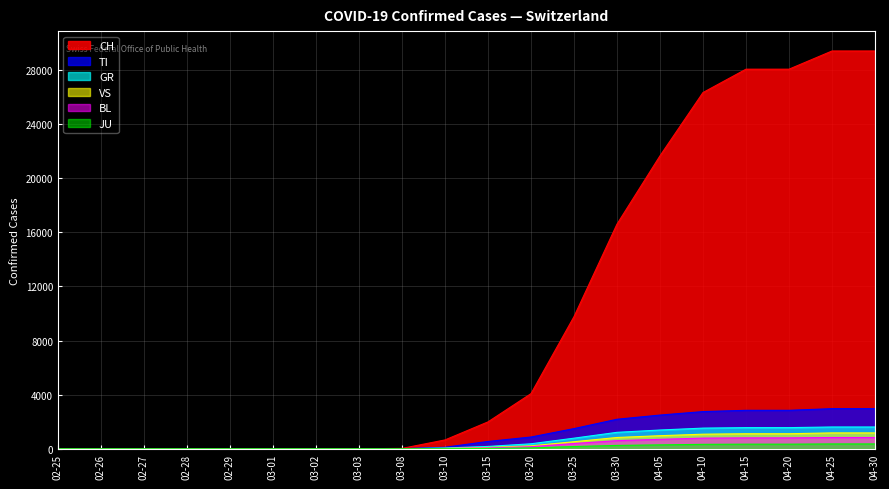

Which series has the widest spread of values?

CH